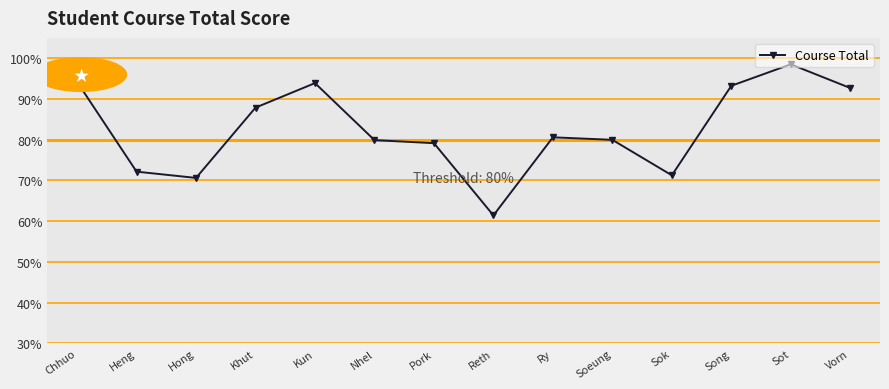

At which category does the data reach its first local peak?

Kun